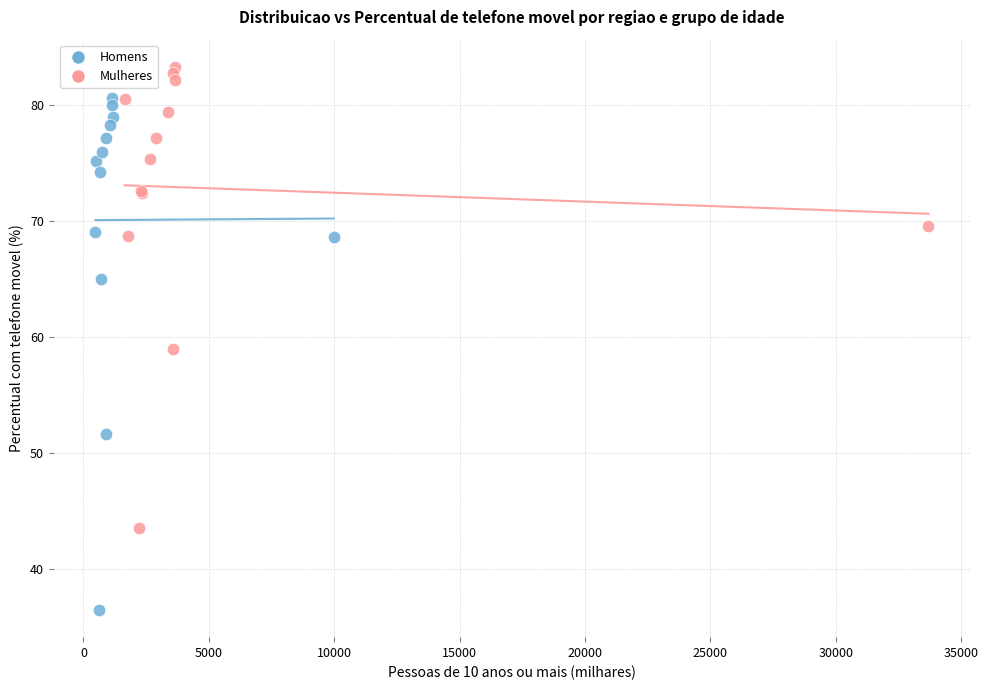

Which series reaches the minimum Y coordinate?

Homens